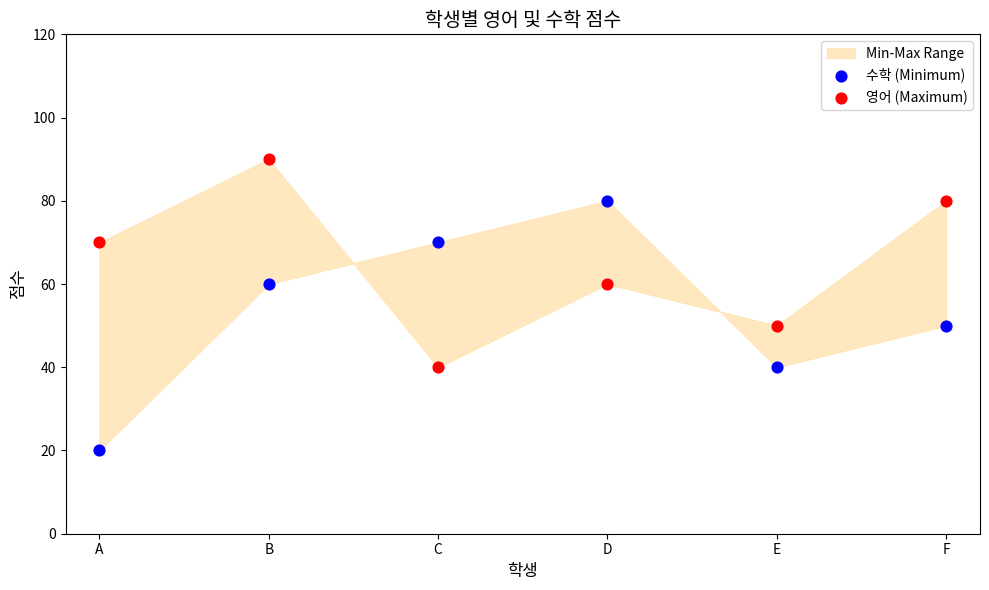

Which series has the widest spread of Y values?

수학 (Minimum)